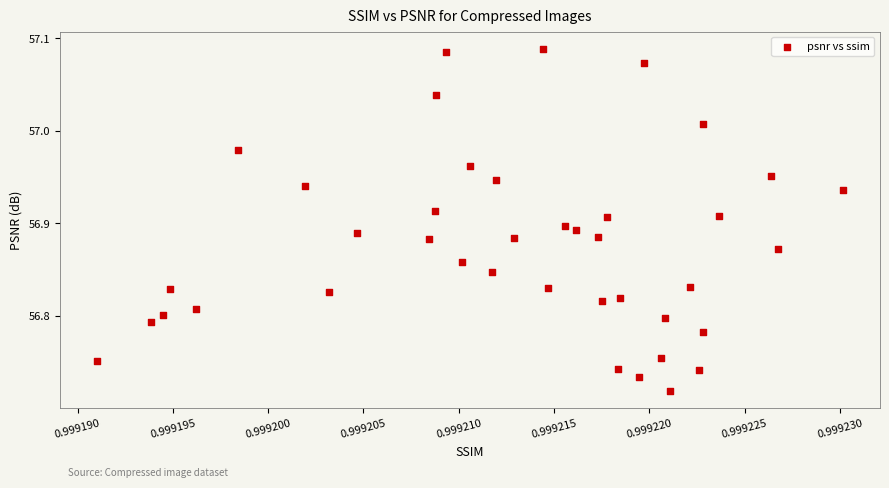

What is the range of Y values (max minus min)?

0.4